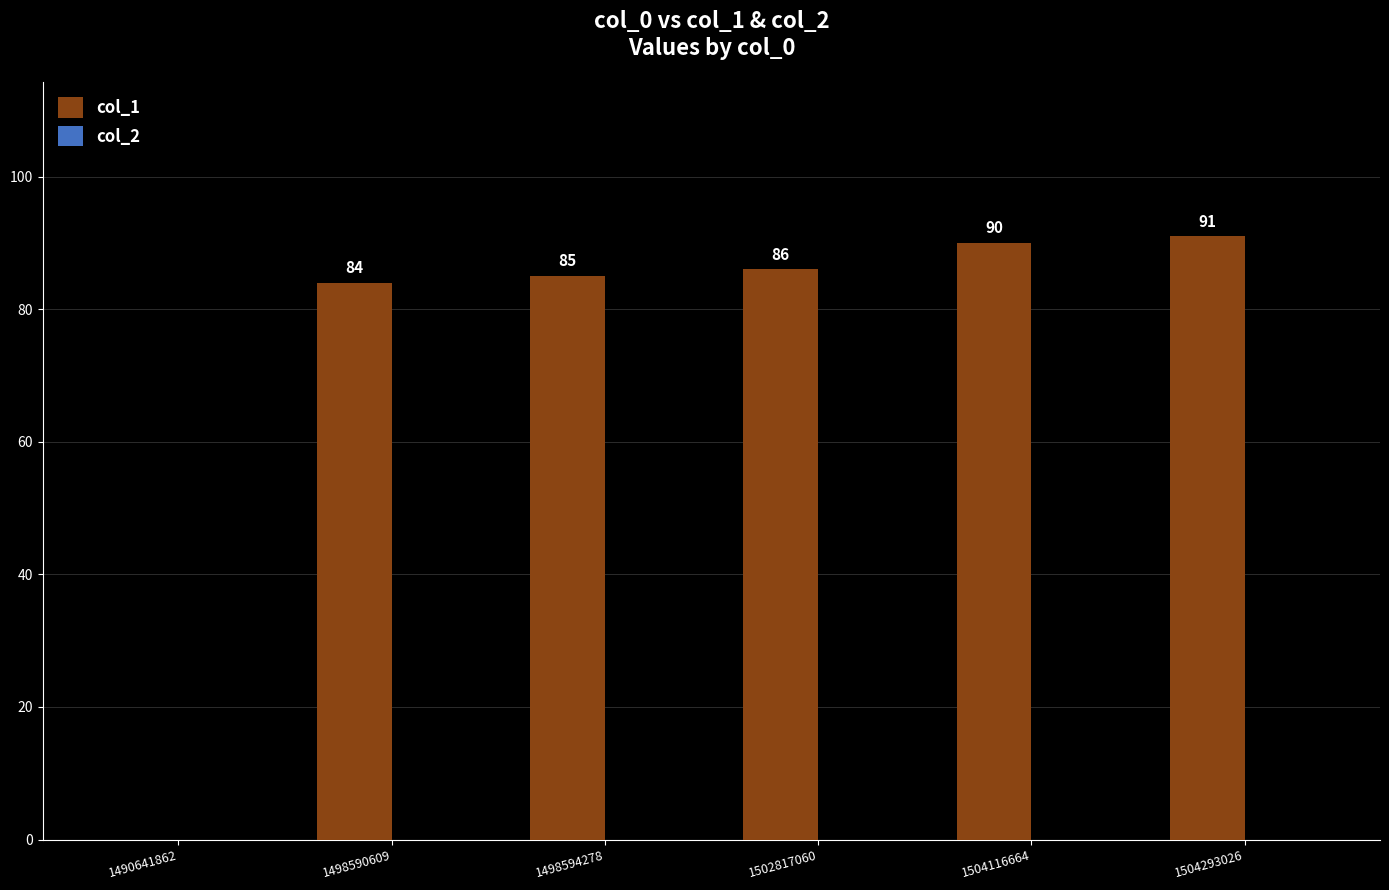

What is the approximate value at 1504116664, to the nearest 5?

90